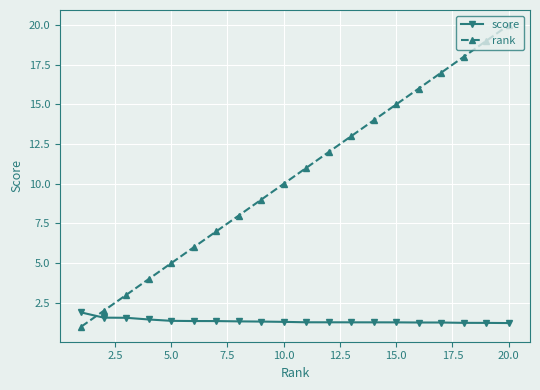

Is this an area chart (filled region under the line)?

No